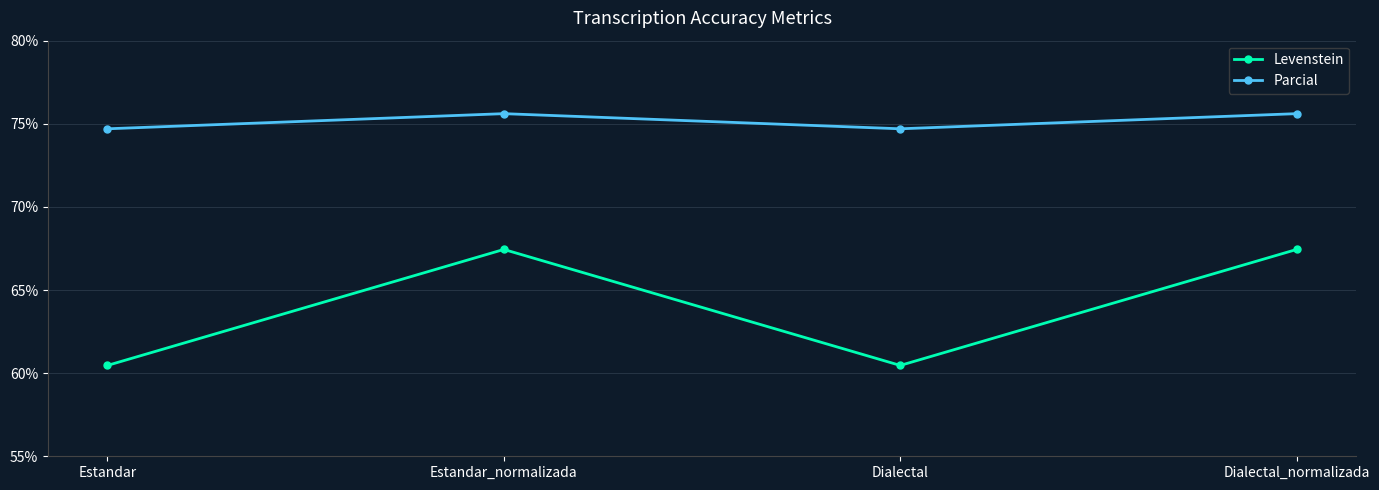

The value of Levenstein at Dialectal_normalizada is 67.4. True or false?

True